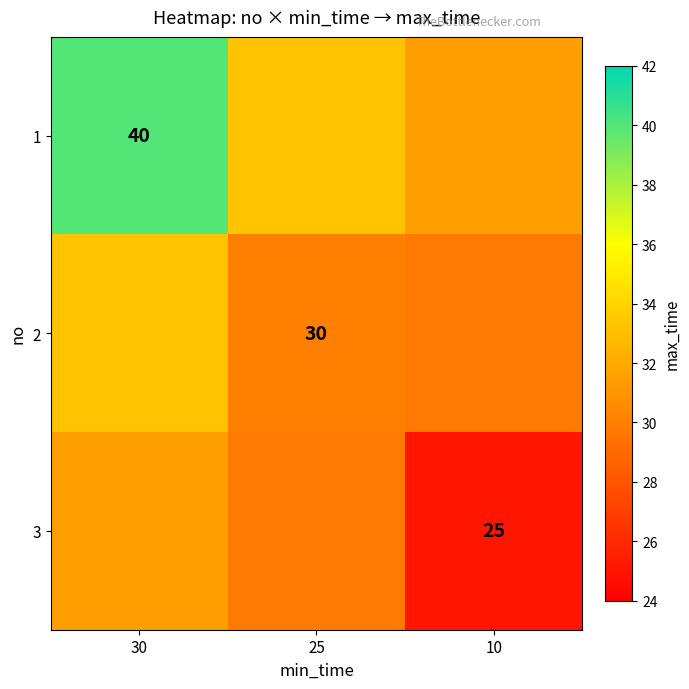

Which category has the lowest value in the 2 series?

10